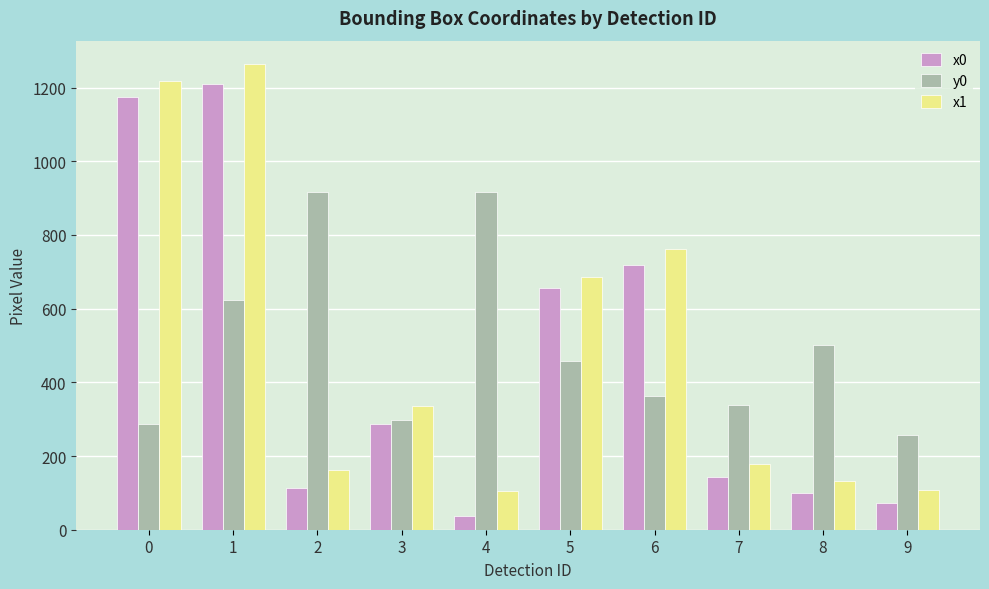

How many bars are there in total?

30